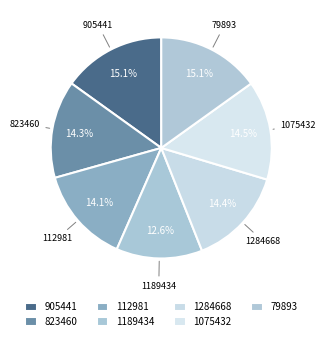

Is it true that 1284668 is 29% of the pie?

False